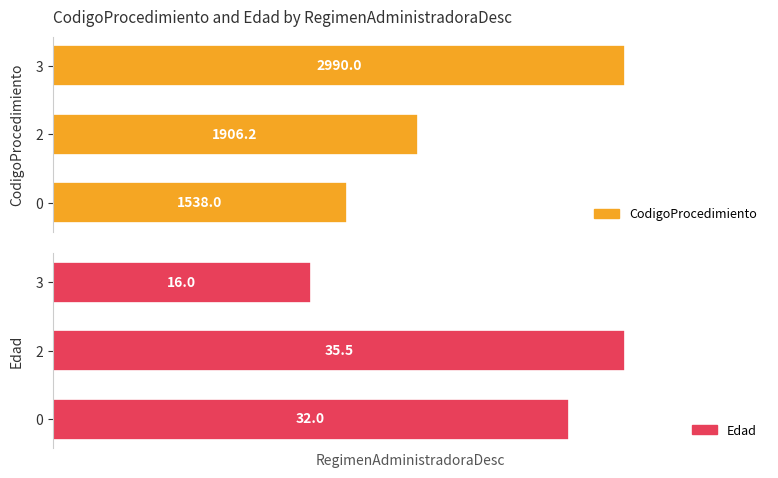

How many bars are there in each group?

2